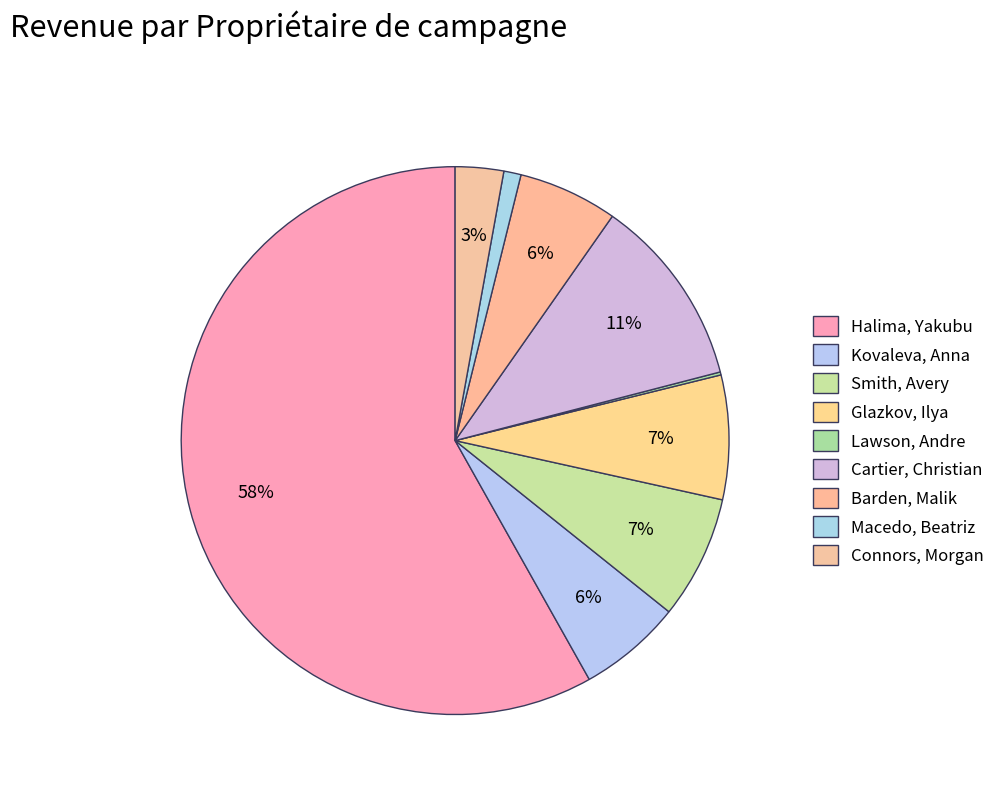

Which category has the smallest portion of the pie?

Lawson, Andre